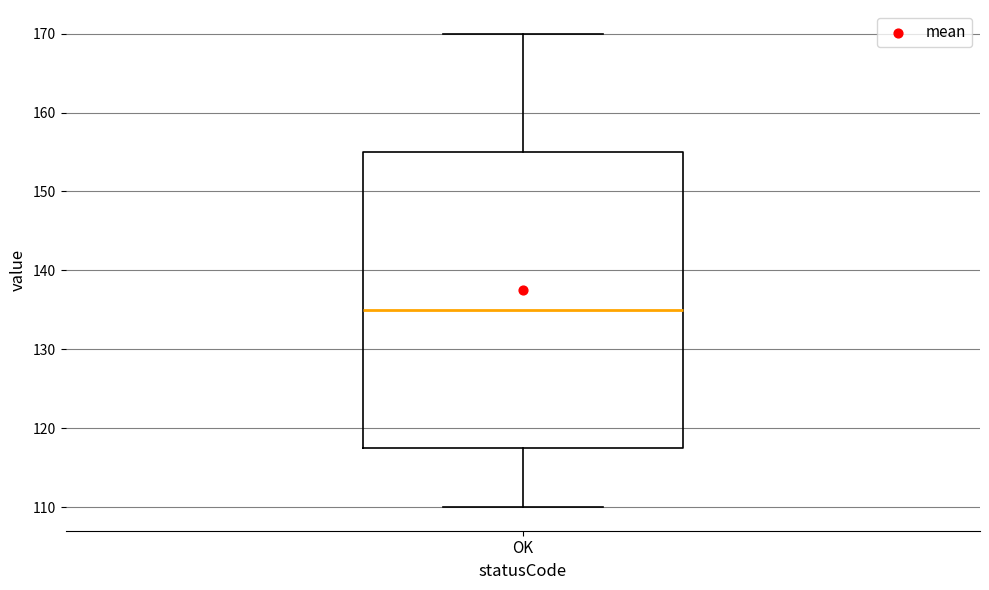

Where does the lower whisker of the box for OK end on the y-axis? The values are not printed on the chart, so give them approximately, as read against the axis.

110